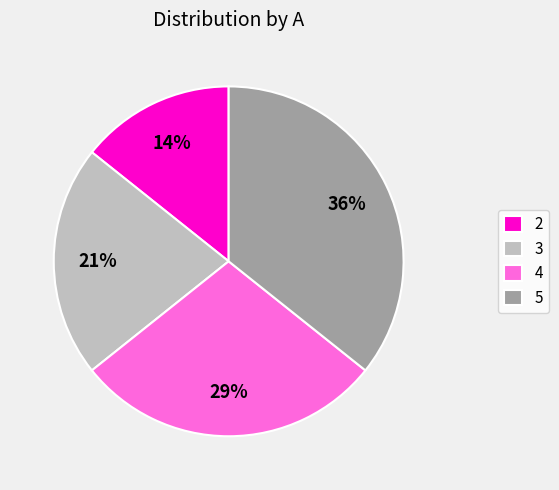

True or false: 3 accounts for 21% of the total.

True